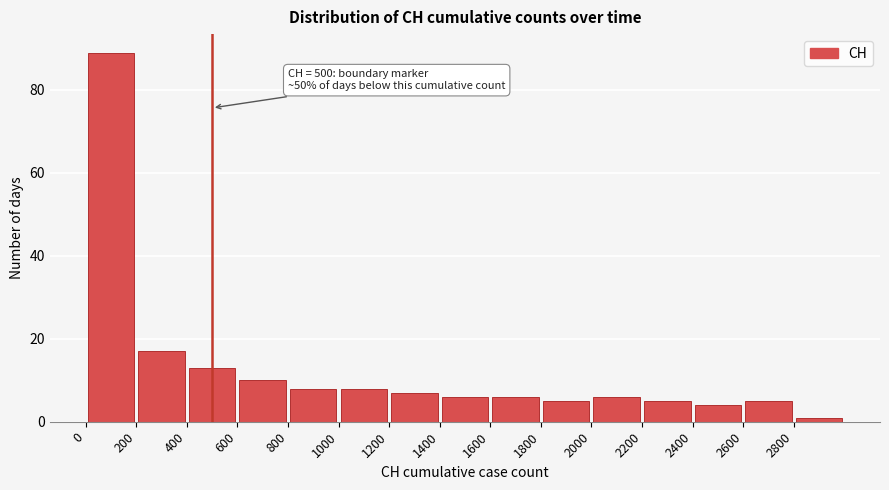

Over which range of the x-axis is the bar tallest?

0 to 200